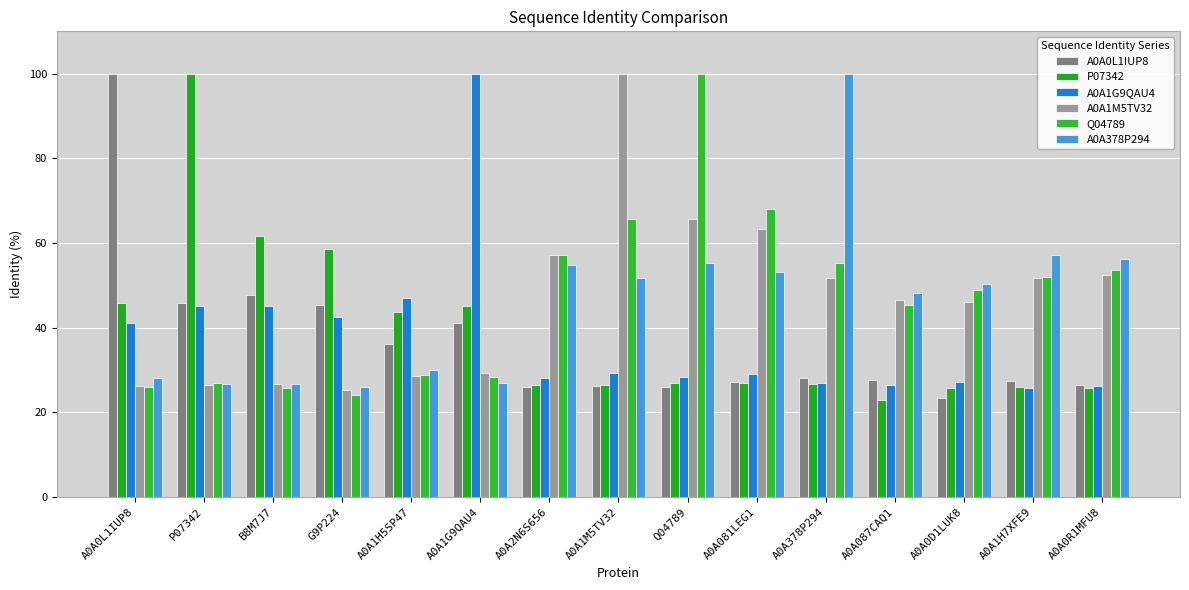

Which label corresponds to the largest value in the chart?

A0A0L1IUP8